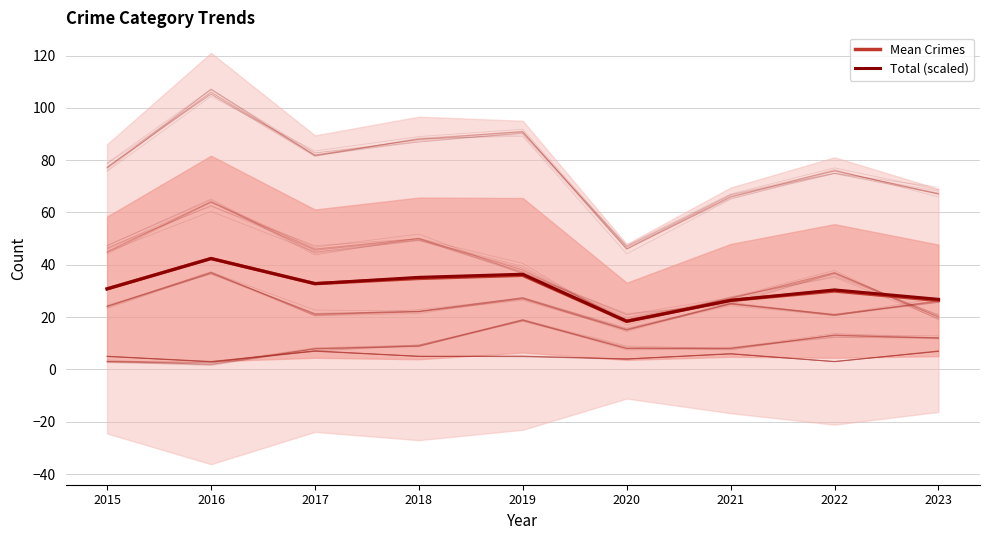

What are all the series names shown in the legend?

Mean Crimes, Total (scaled)